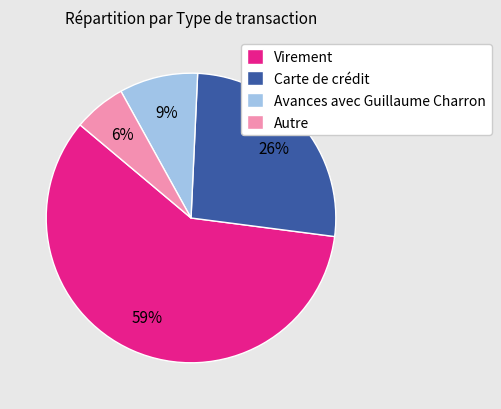

To the nearest percent, what percentage of the pie is Autre?

6%